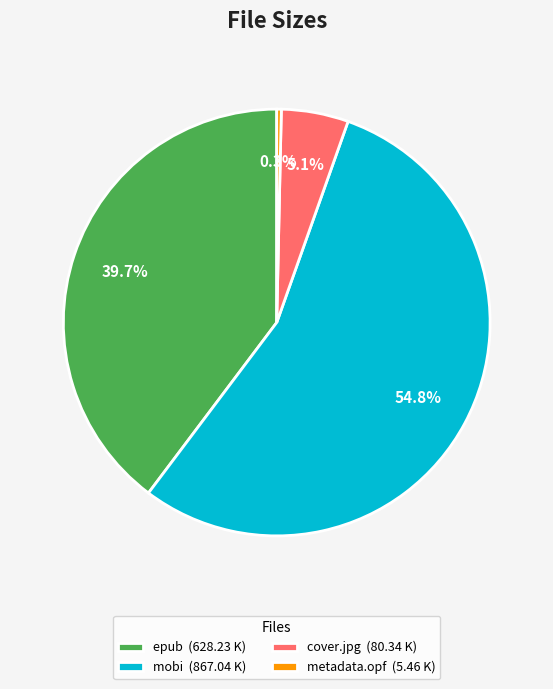

How much of the chart is everything except cover.jpg (80.34 K)?

94.9%